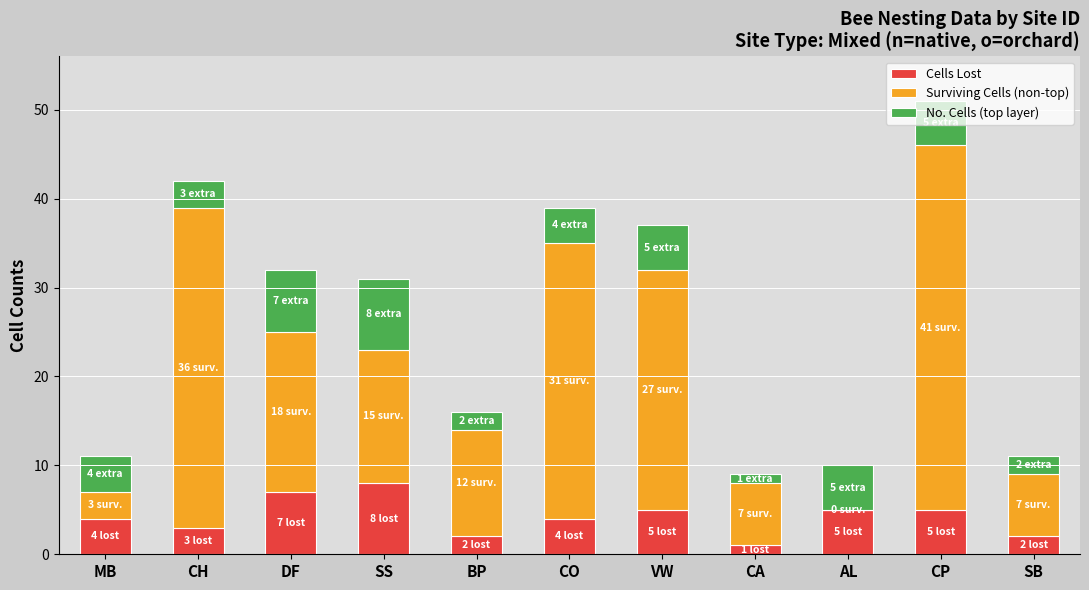

True or false: Cells Lost has a value of 8 at VW.

False